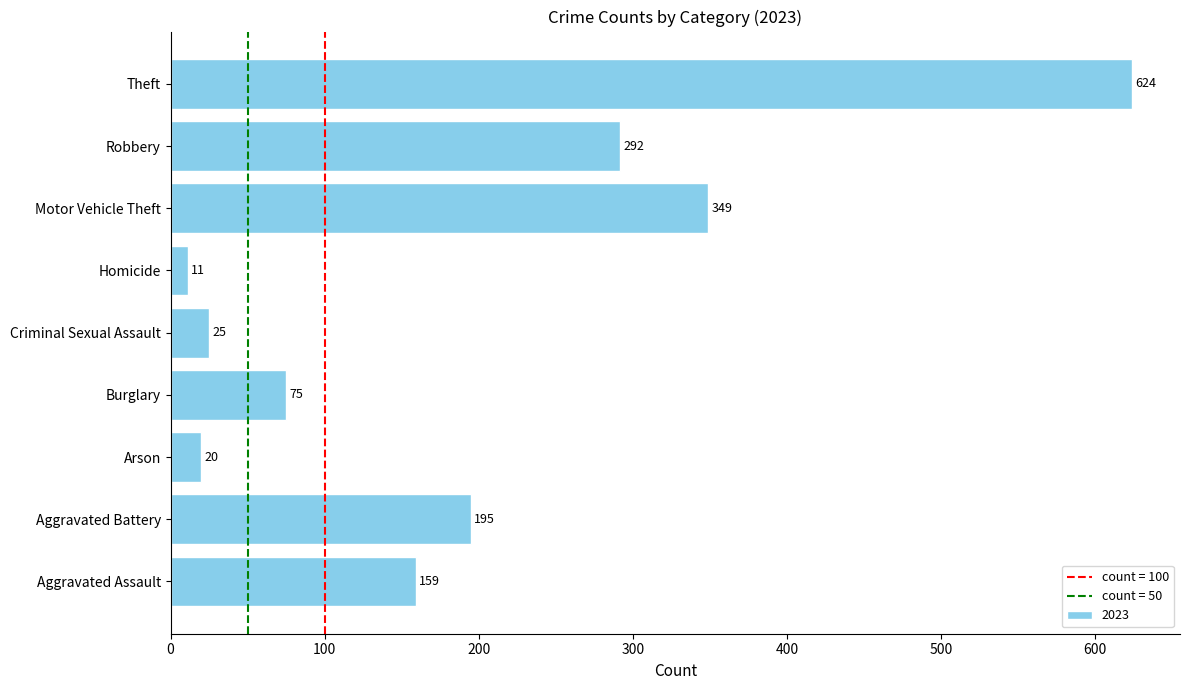

Reading bottom to top, extract all data points from this chart.

159	195	20	75	25	11	349	292	624